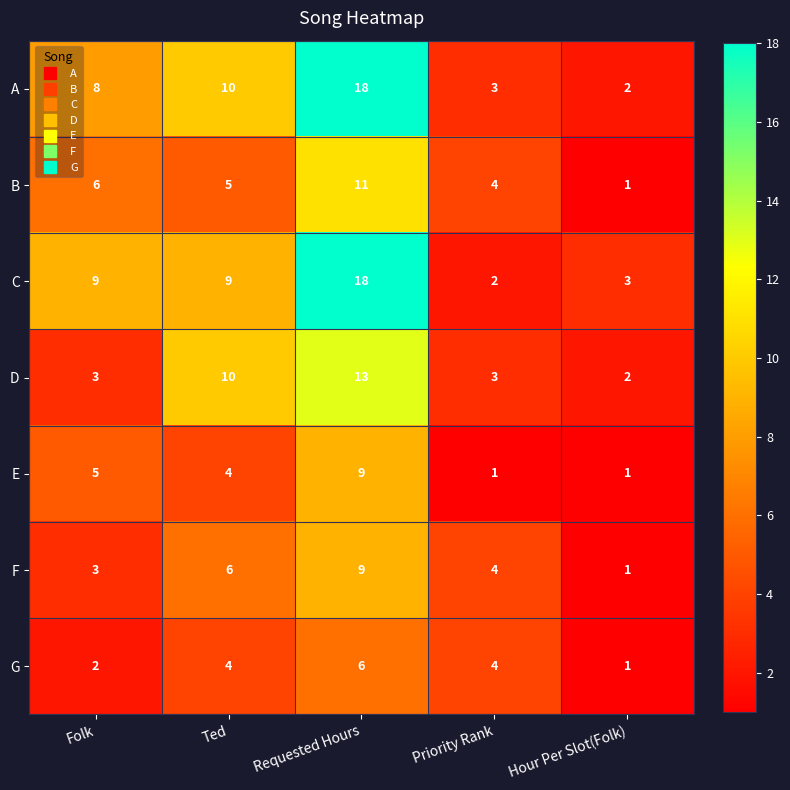

Where is D nearest to the value 7?

Ted